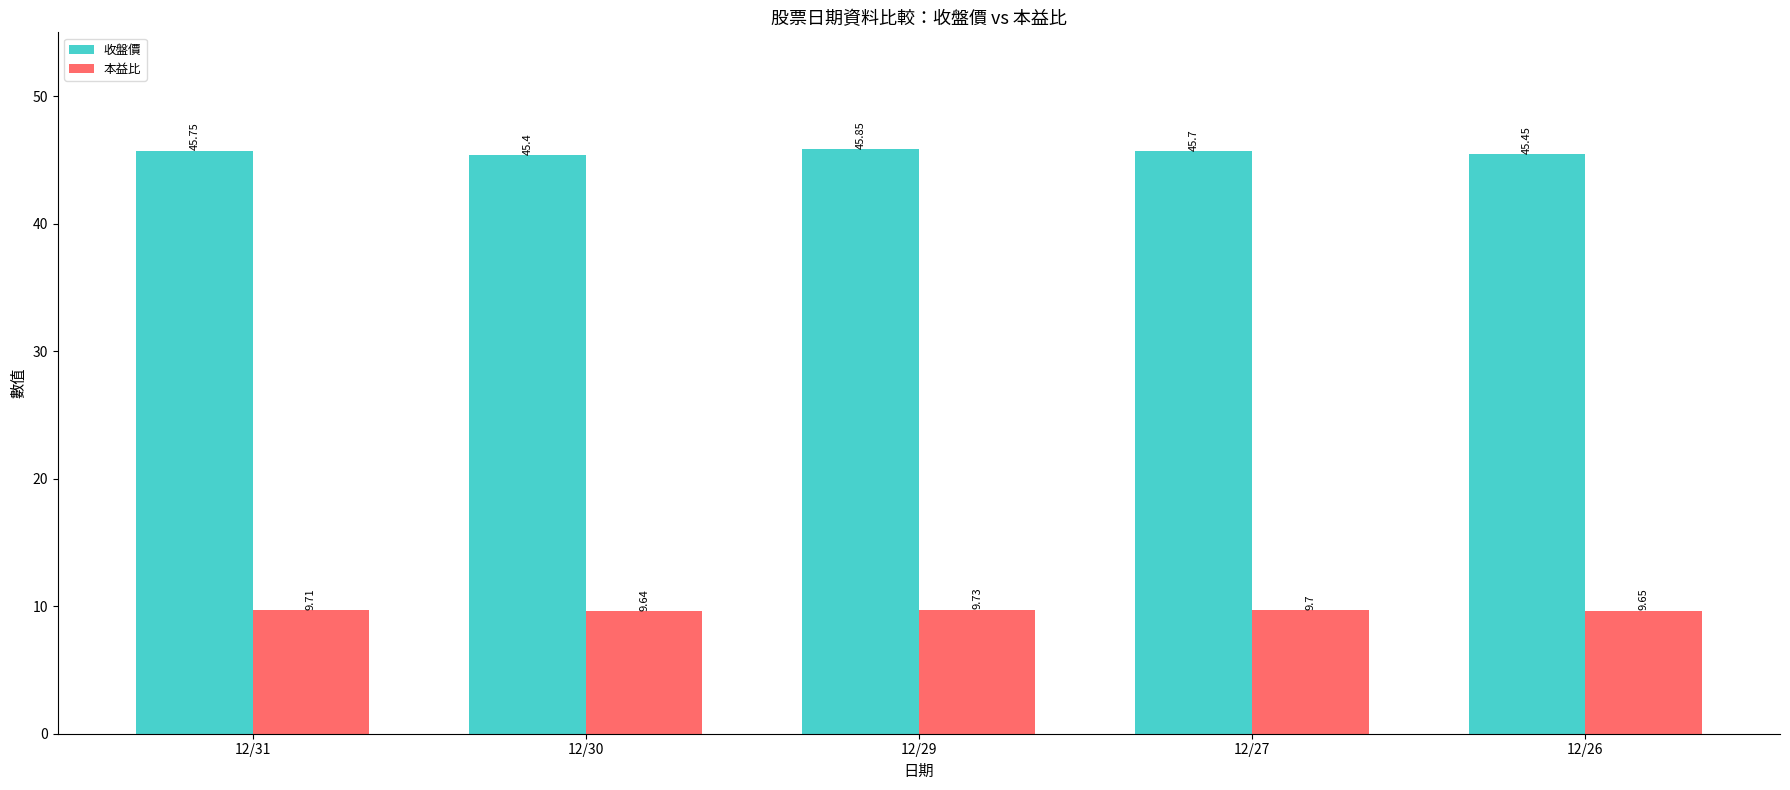

Which series has the largest total across all categories?

收盤價